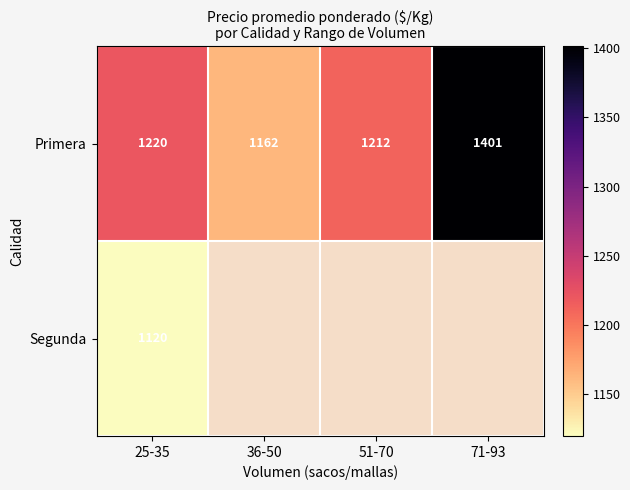

The Primera series shows 1220 at 25-35. True or false?

True